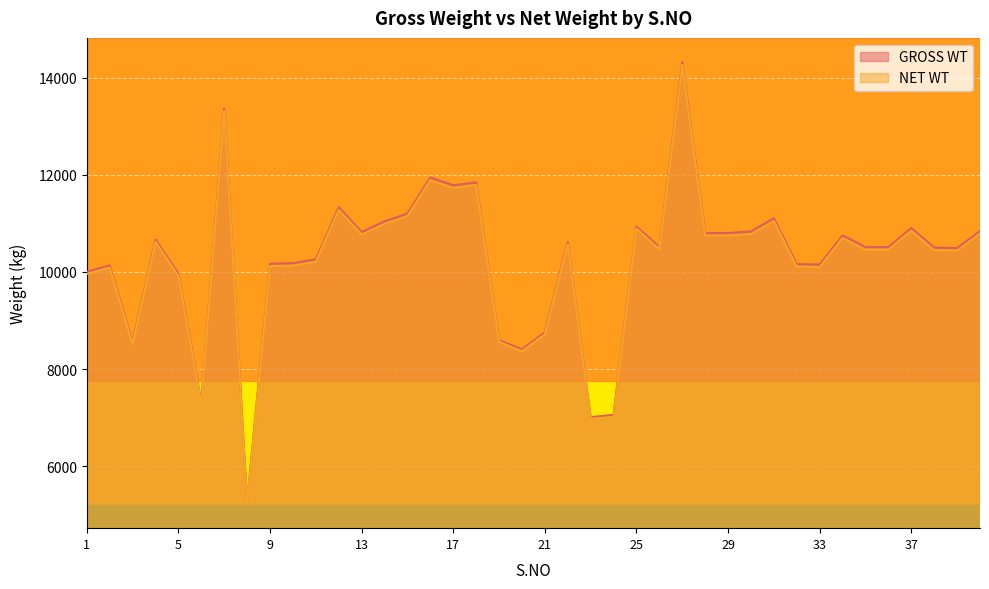

The GROSS WT series shows 8759 at 21. True or false?

True